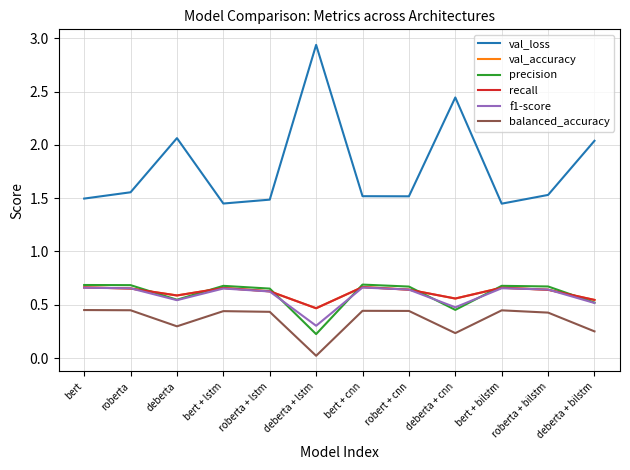

Reading left to right, extract all data points from this chart.

val_loss: 1.5	1.6	2.1	1.4	1.5	2.9	1.5	1.5	2.4	1.4	1.5	2.0
val_accuracy: 0.7	0.7	0.6	0.7	0.6	0.5	0.7	0.6	0.6	0.7	0.6	0.5
precision: 0.7	0.7	0.5	0.7	0.7	0.2	0.7	0.7	0.5	0.7	0.7	0.5
recall: 0.7	0.7	0.6	0.7	0.6	0.5	0.7	0.6	0.6	0.7	0.6	0.5
f1-score: 0.7	0.7	0.5	0.7	0.6	0.3	0.7	0.6	0.5	0.7	0.6	0.5
balanced_accuracy: 0.5	0.4	0.3	0.4	0.4	0.0	0.4	0.4	0.2	0.4	0.4	0.3